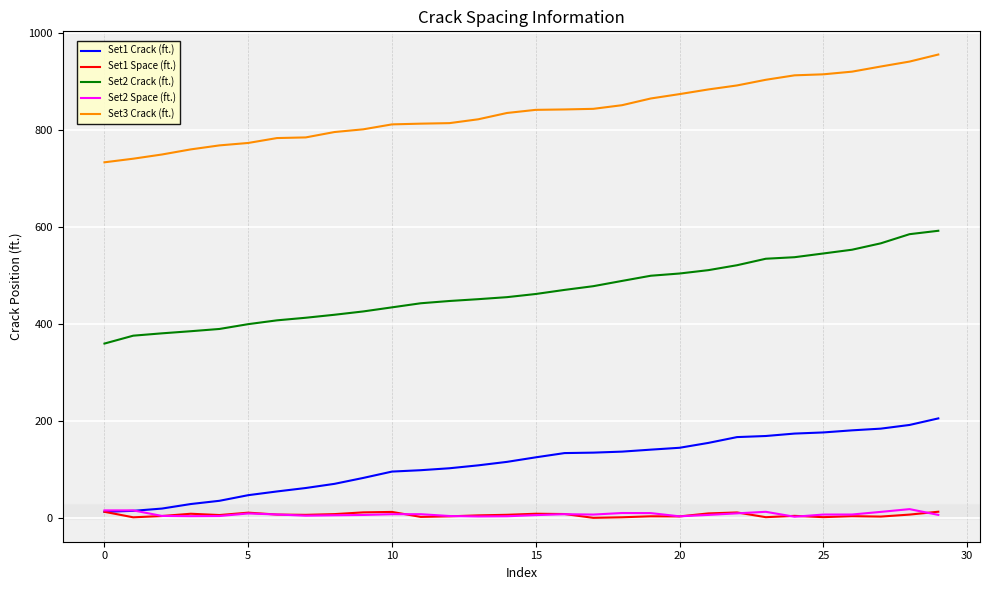

Which series has the largest total across all categories?

Set3 Crack (ft.)